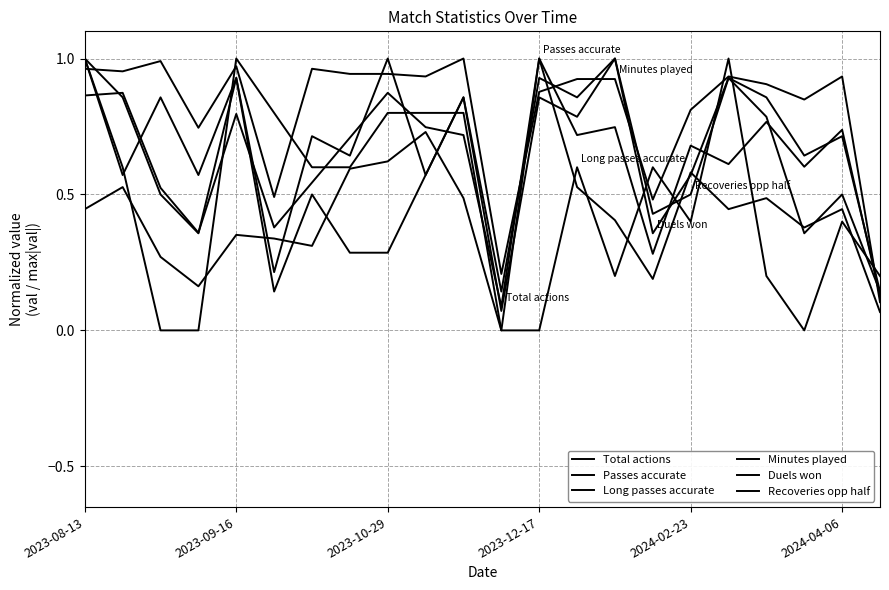

Reading left to right, what are all the values shown in this chart?

Total actions: 0.9	0.9	0.5	0.4	0.8	0.4	0.5	0.7	0.9	0.7	0.7	0.1	1.0	0.7	0.7	0.3	0.7	0.6	0.8	0.6	0.7	0.1
Passes accurate: 0.4	0.5	0.3	0.2	0.4	0.3	0.3	0.6	0.6	0.7	0.5	0.0	1.0	0.5	0.4	0.2	0.6	0.4	0.5	0.4	0.4	0.1
Long passes accurate: 1.0	0.6	0.0	0.0	1.0	0.8	0.6	0.6	0.8	0.8	0.8	0.0	0.0	0.6	0.2	0.6	0.4	1.0	0.2	0.0	0.4	0.2
Minutes played: 1.0	1.0	1.0	0.7	1.0	0.5	1.0	0.9	0.9	0.9	1.0	0.2	0.9	0.9	0.9	0.5	0.8	0.9	0.9	0.8	0.9	0.1
Duels won: 1.0	0.6	0.9	0.6	0.9	0.1	0.5	0.3	0.3	0.6	0.9	0.1	0.9	0.9	1.0	0.4	0.6	0.9	0.9	0.6	0.7	0.1
Recoveries opp half: 1.0	0.9	0.5	0.4	0.9	0.2	0.7	0.6	1.0	0.6	0.9	0.1	0.9	0.8	1.0	0.4	0.5	0.9	0.8	0.4	0.5	0.1